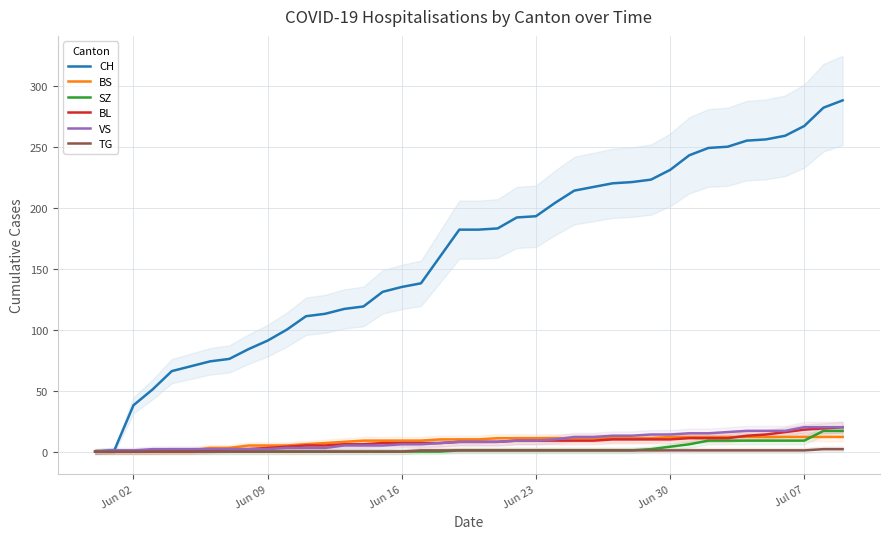

The CH series shows 144 at Jun 30. True or false?

False